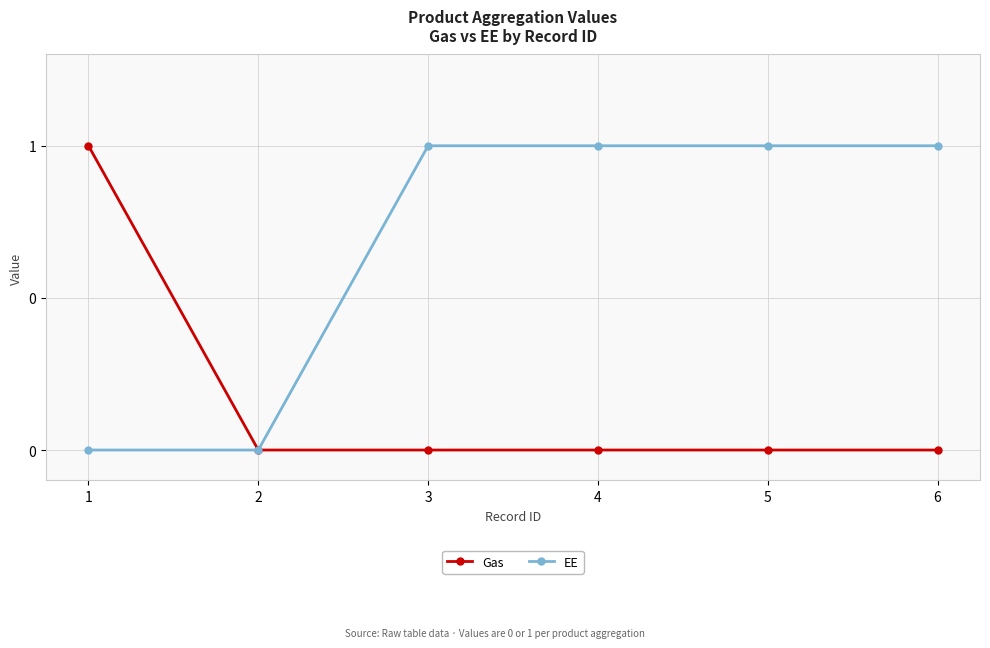

At how many categories does at least one series exceed 0?

5